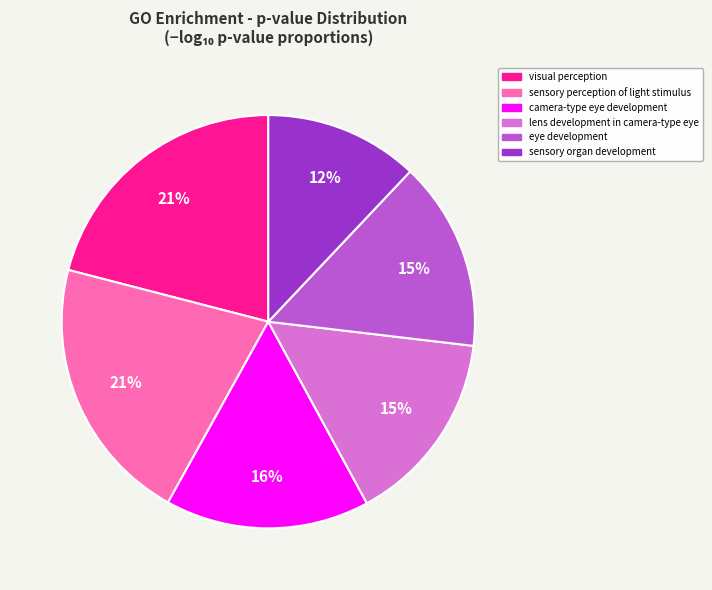

Does lens development in camera-type eye represent more than half of the total?

No